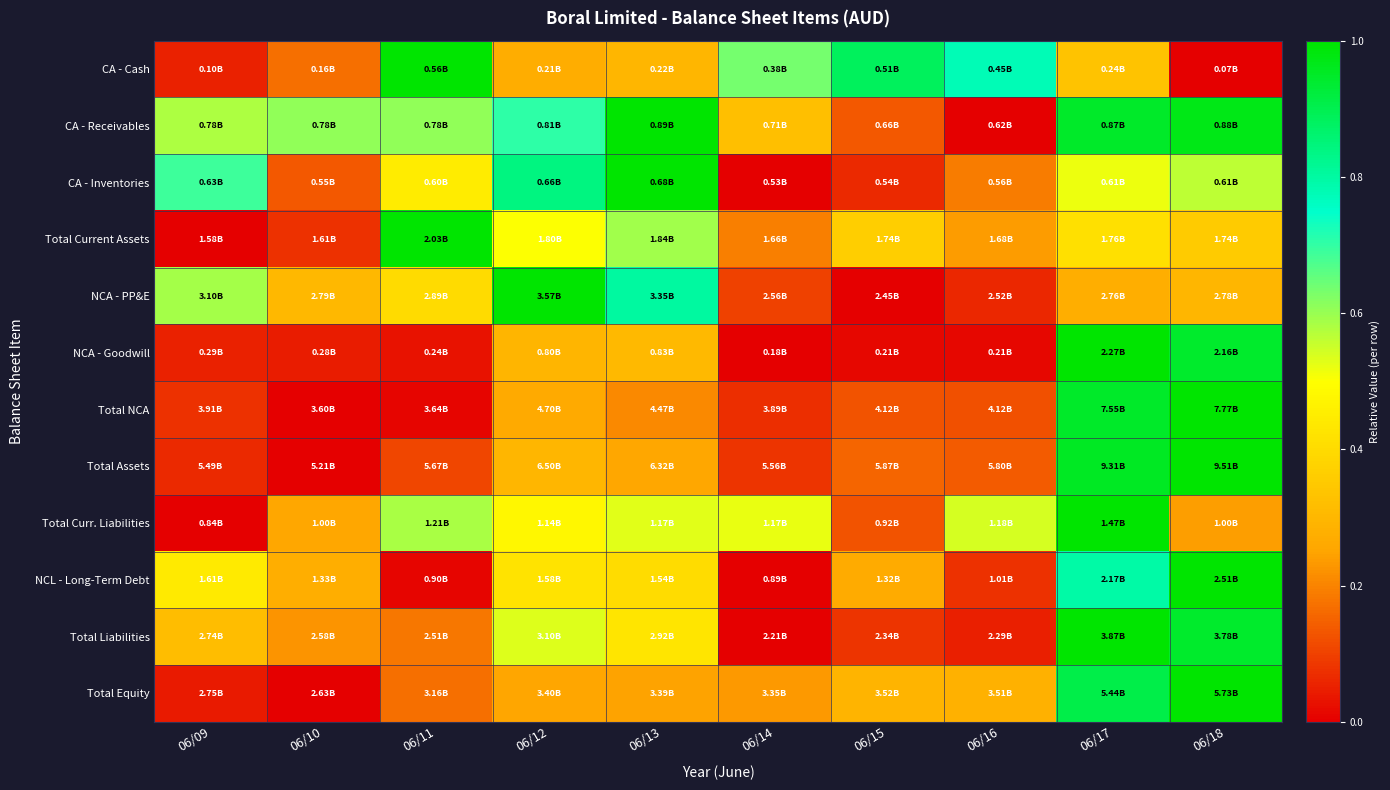

Rank the series at 06/16 from highest to lowest value.

CA - Cash, Total Curr. Liabilities, Total Equity, Total Current Assets, CA - Inventories, Total Assets, Total NCA, NCL - Long-Term Debt, NCA - PP&E, Total Liabilities, NCA - Goodwill, CA - Receivables